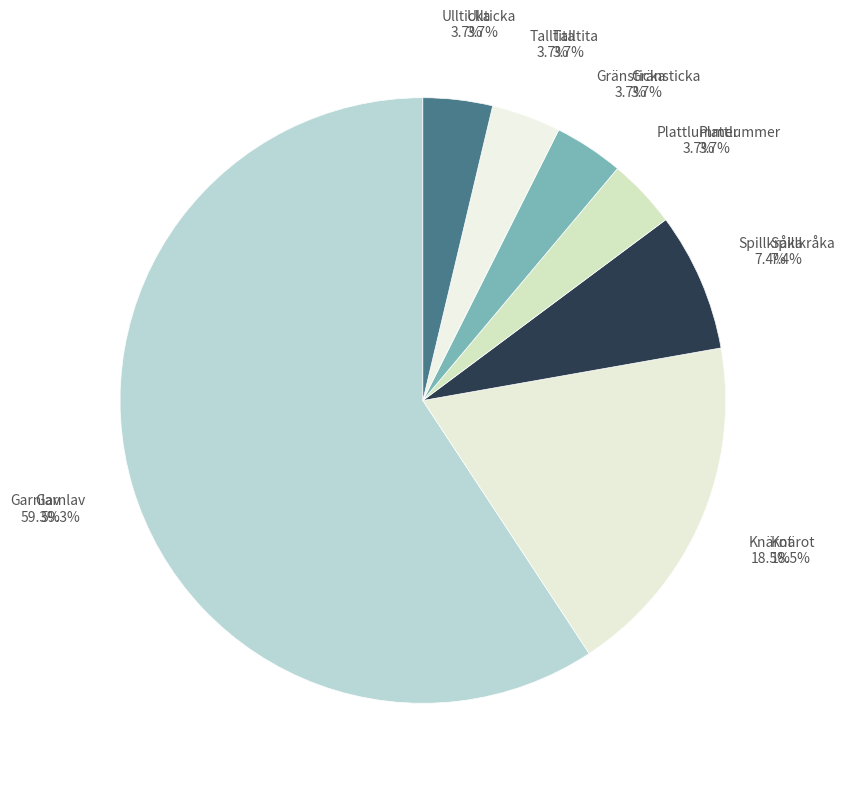

Between Spillkråka and Garnlav, which is larger?

Garnlav